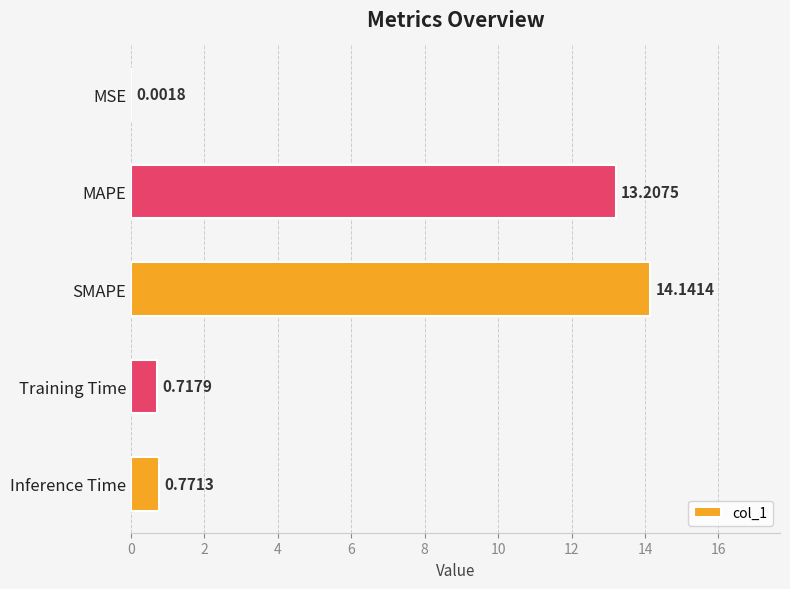

Which label corresponds to the largest value in the chart?

SMAPE